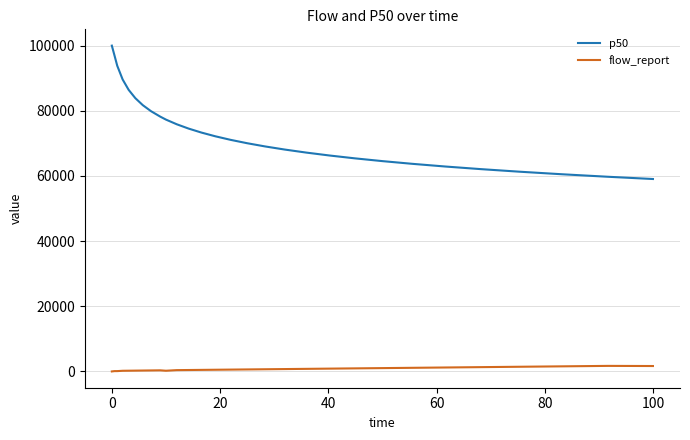

What is the sum of all p50 values?

2134636.1